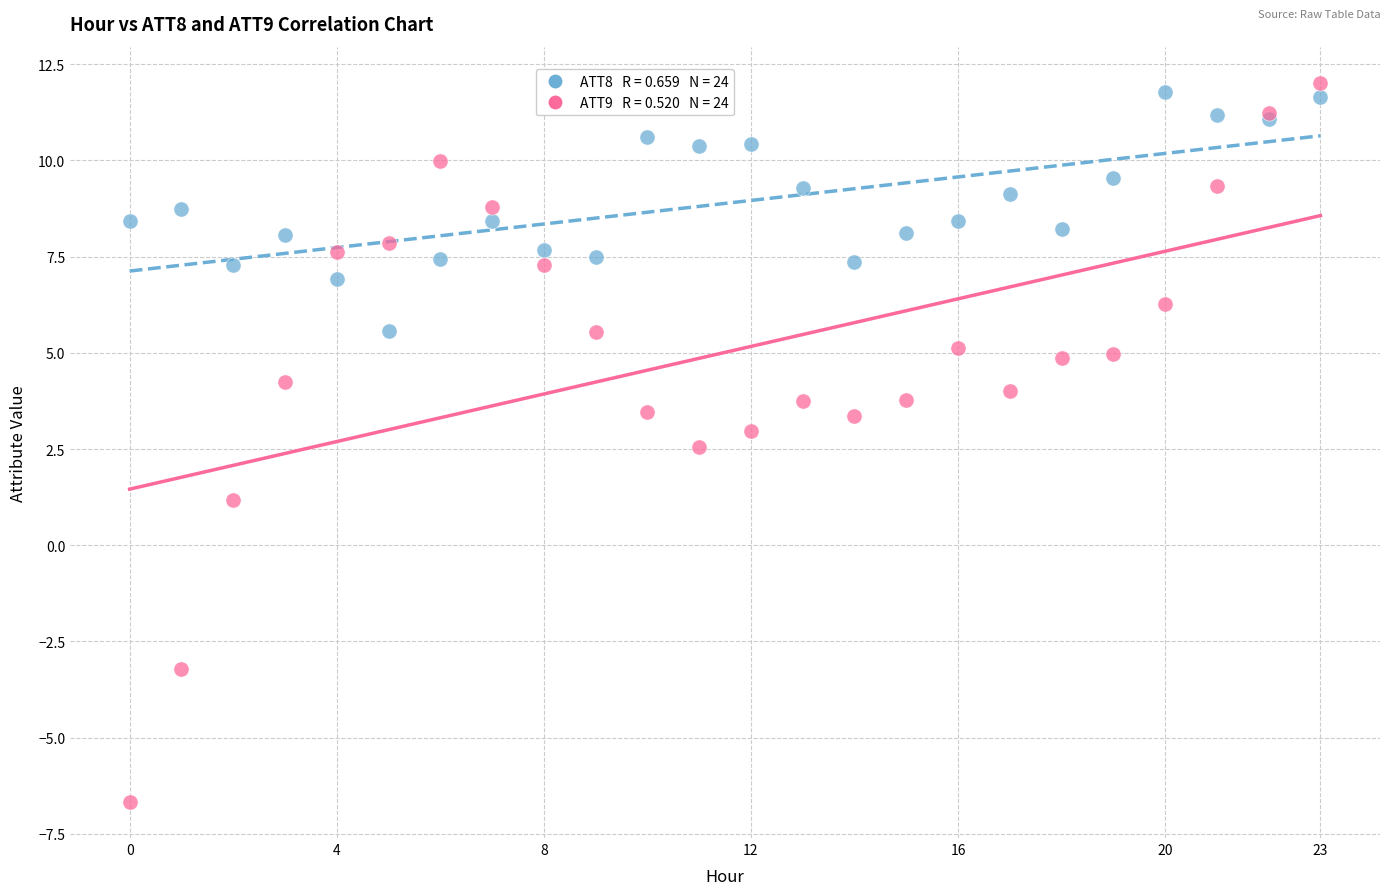

Across all series, what Y value is closest to 2?

2.5